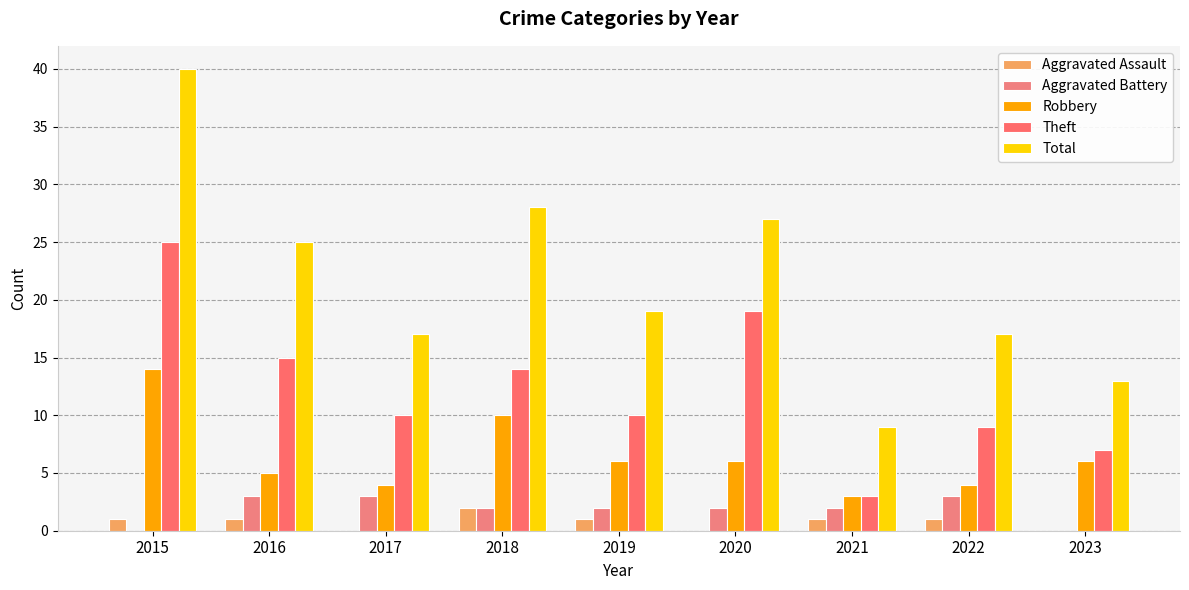

What is the average value of the Theft series?

12